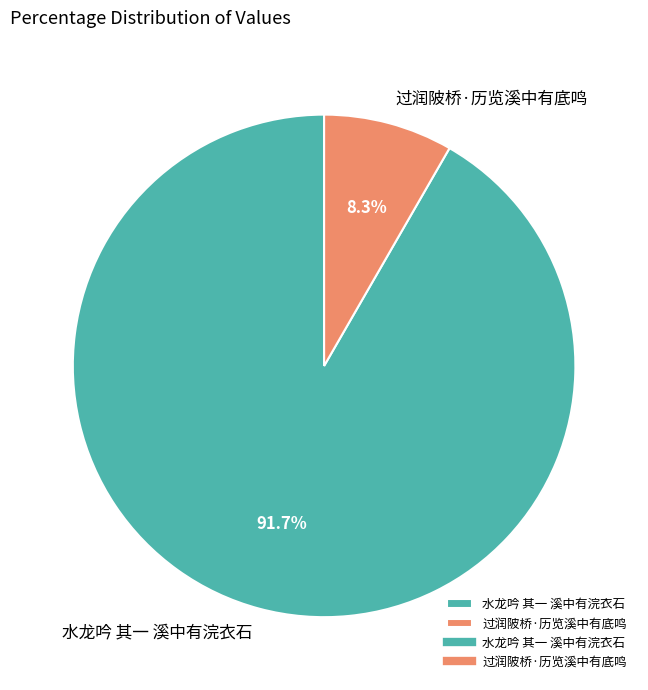

To the nearest percent, what portion does 过润陂桥·历览溪中有底鸣 represent?

8%